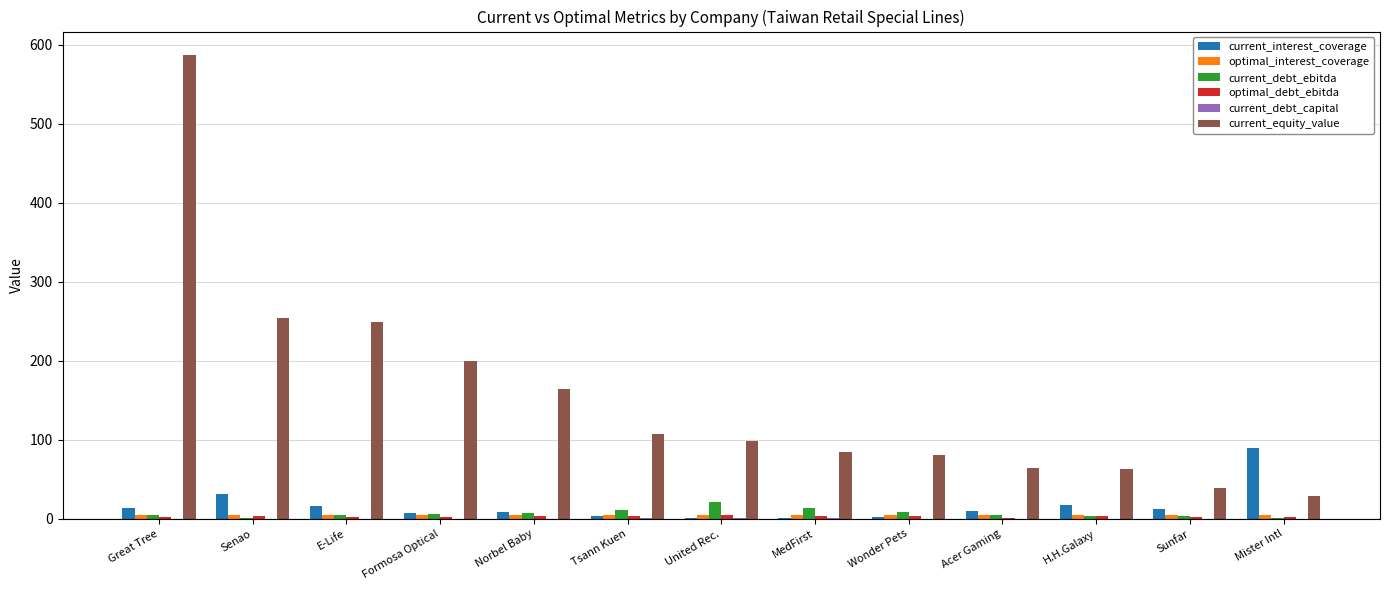

What is the sum of all current_interest_coverage values?

213.4